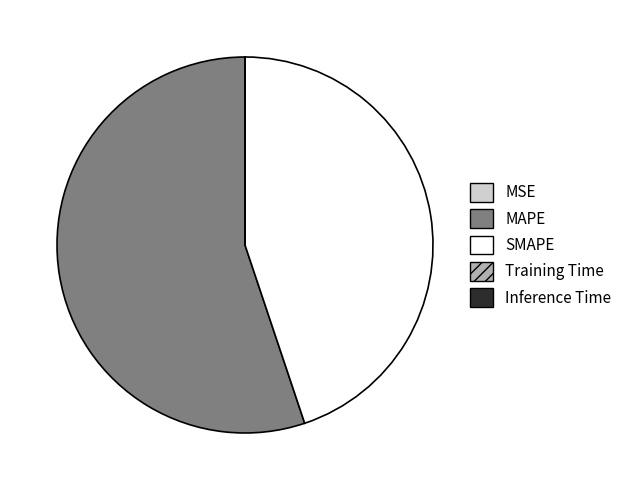

Is it true that SMAPE is 45% of the pie?

True